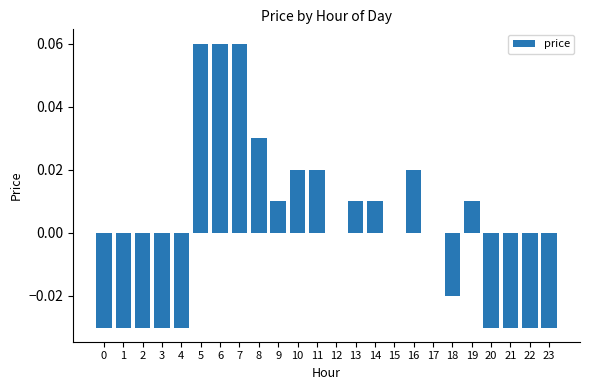

True or false: the data shows -0.0 at 22.

True